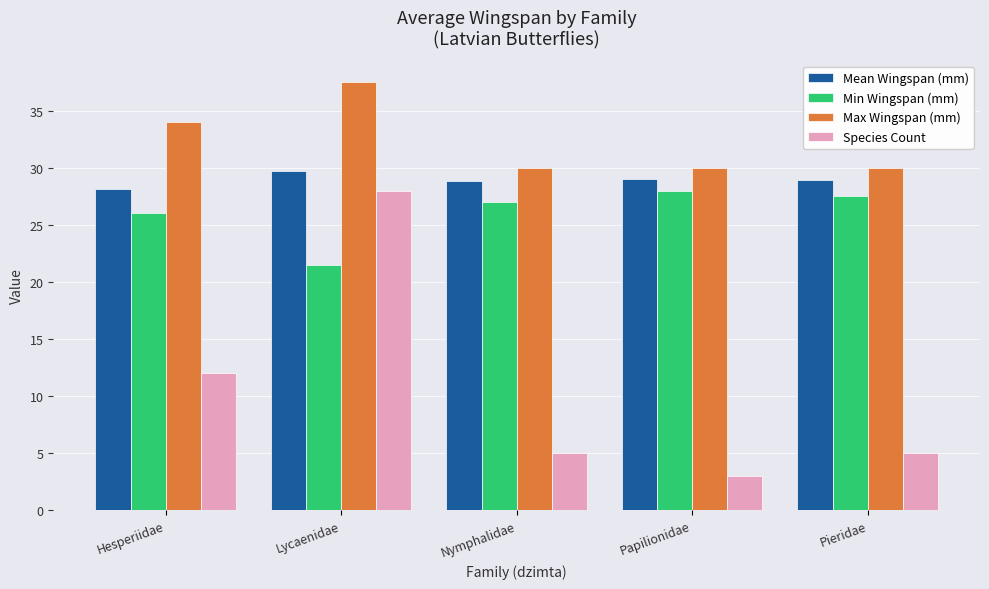

What is the sum of the Mean Wingspan (mm) values at Papilionidae and Hesperiidae?

57.2